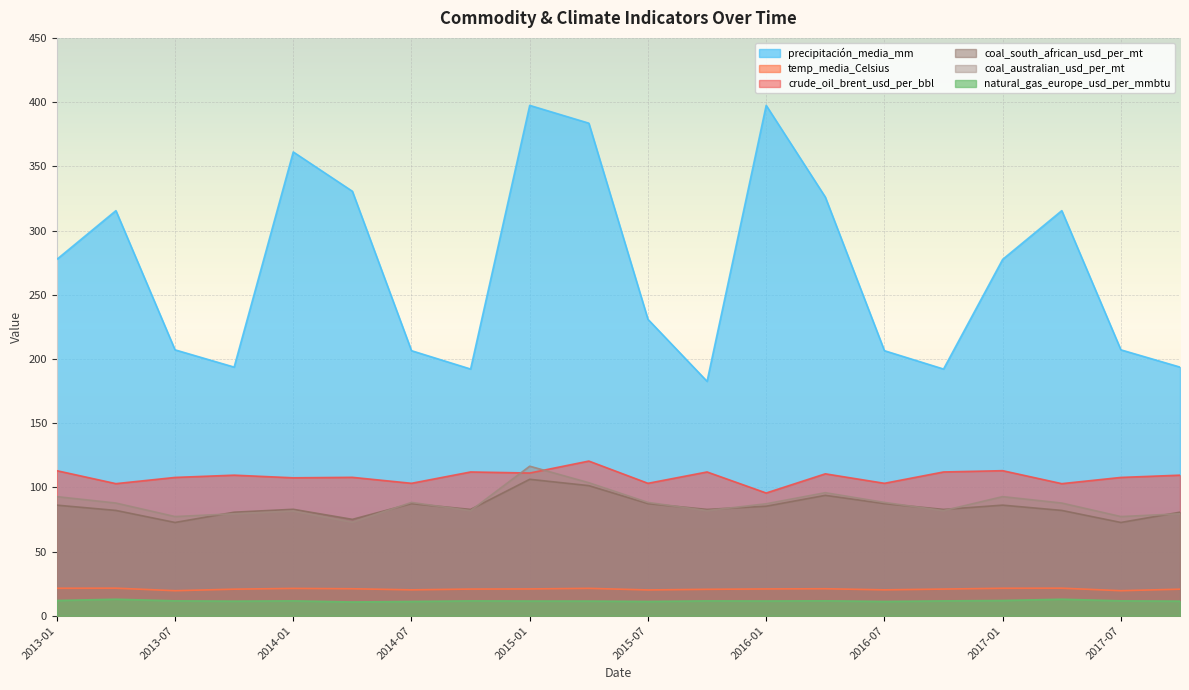

At how many categories does at least one series exceed 174?

20